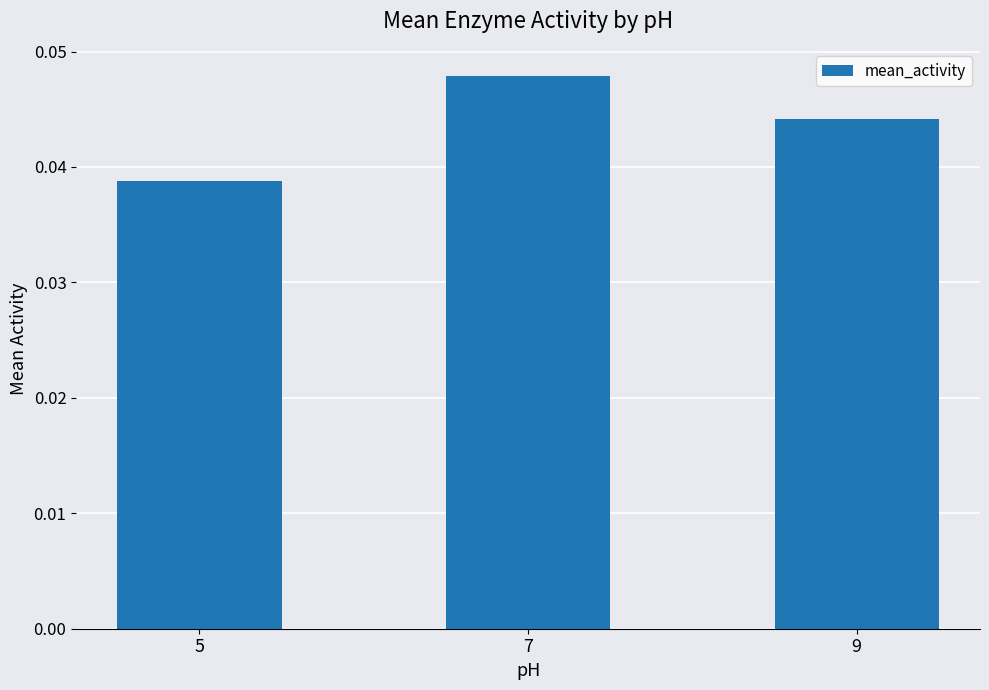

How many bars are there in total?

3